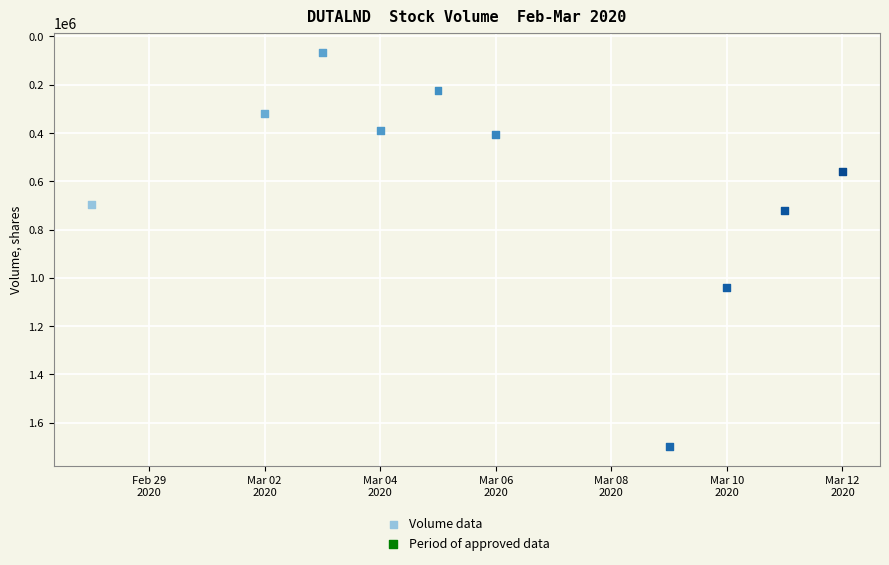

What is the average X value?

18327